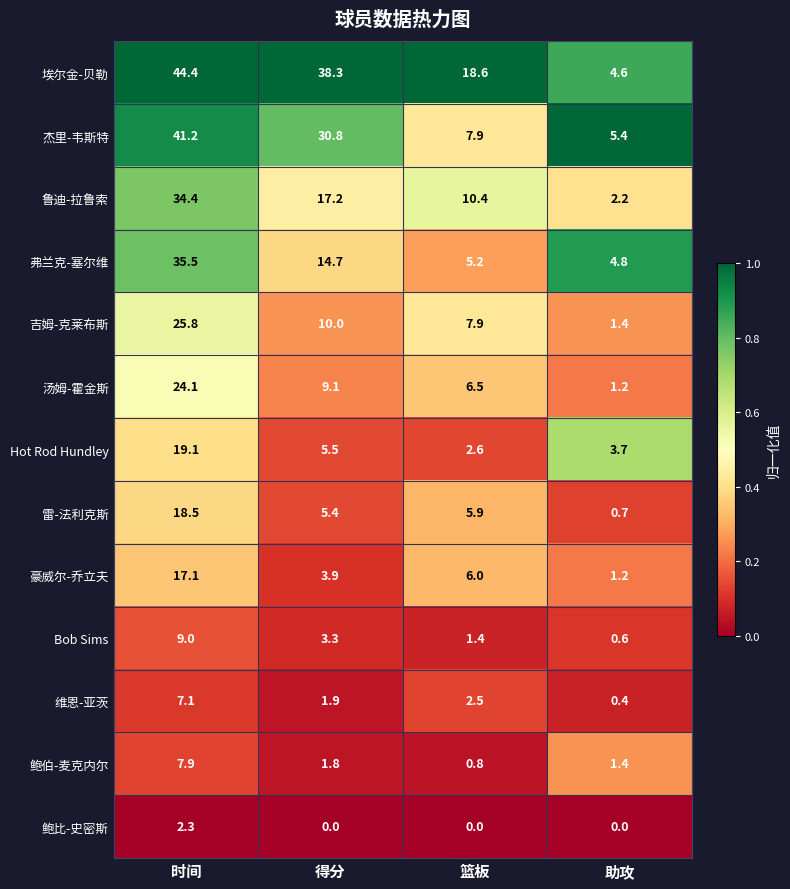

At which label does 埃尔金-贝勒 first exceed 38?

时间